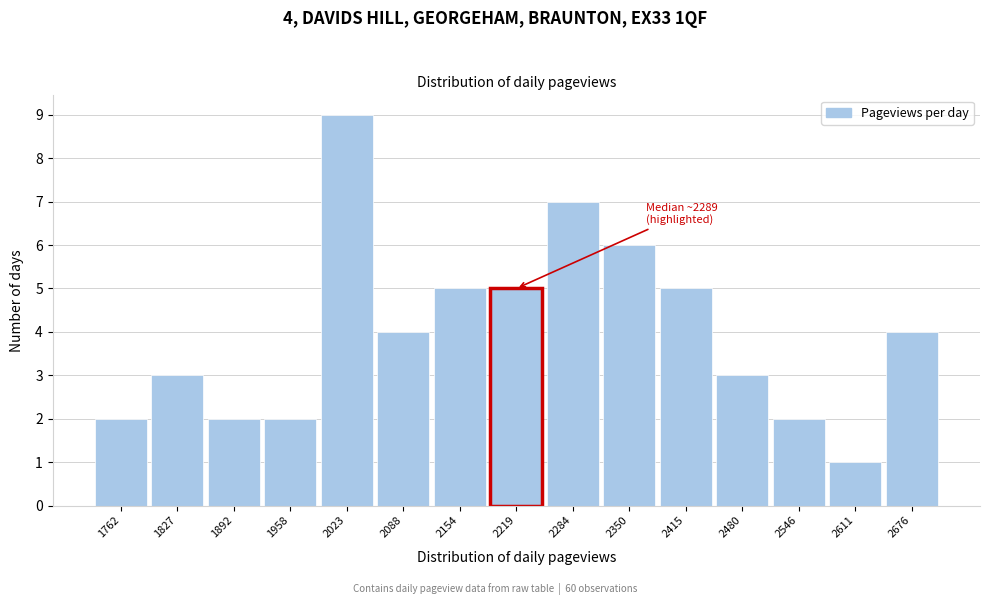

Reading left to right, list all the values displayed in this chart.

1762=2	1827=3	1892=2	1958=2	2023=9	2088=4	2154=5	2219=5	2284=7	2350=6	2415=5	2480=3	2546=2	2611=1	2676=4